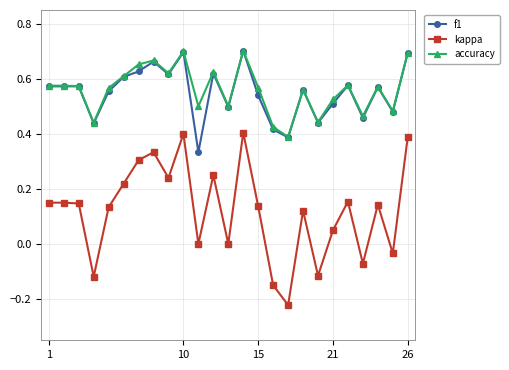

True or false: accuracy has more than 1 interior local peaks.

True